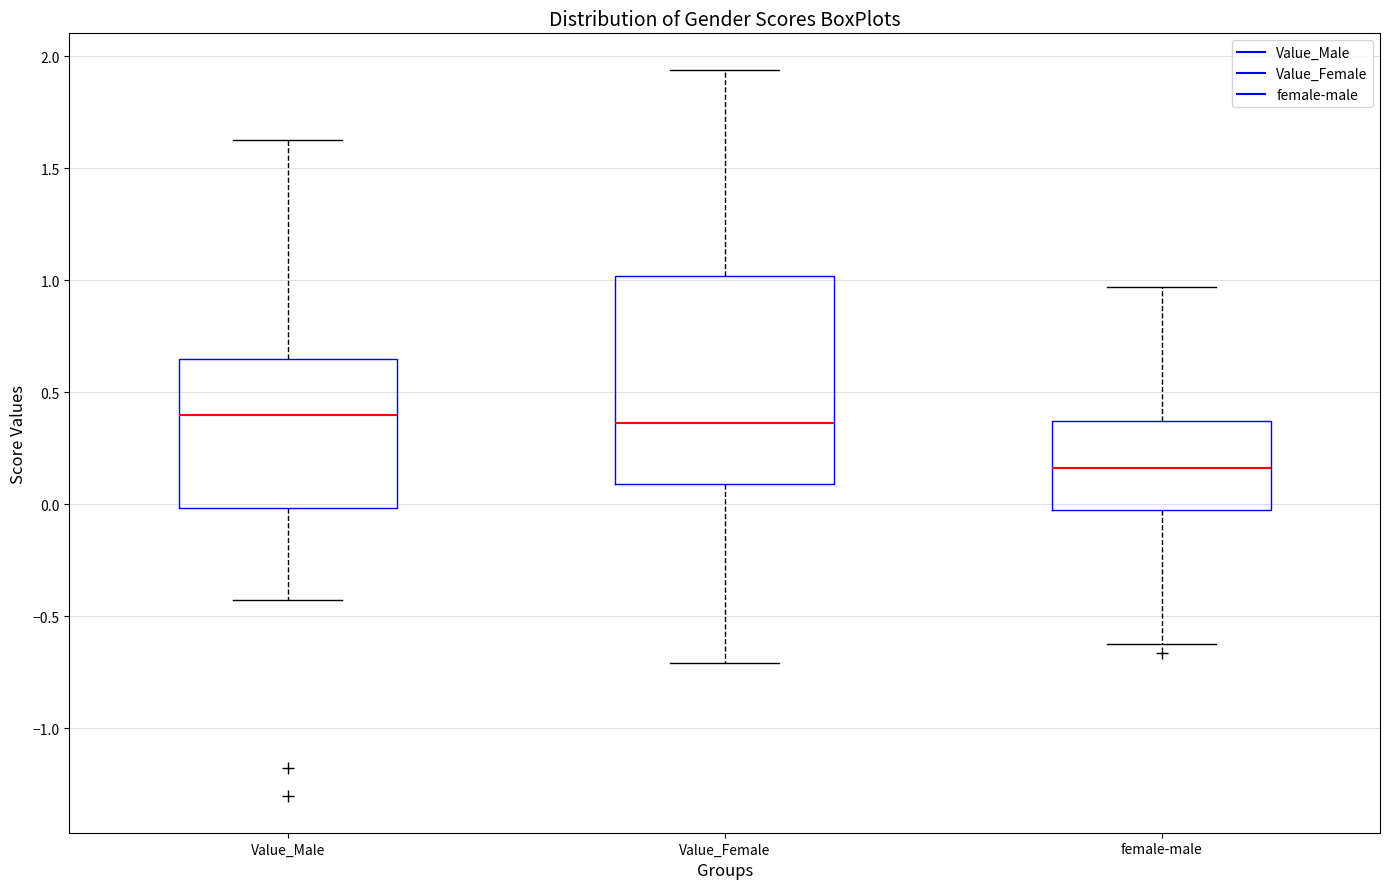

Reading left to right, transcribe this box plot: for each box, give where its median line is, the range the box spans, and where its two whiskers end, as read against the y-axis. The values are not printed on the chart, so give them approximately, as read against the axis.

Value_Male: median 0.40, box 0.00 to 0.65, whiskers -0.40 to 1.65
Value_Female: median 0.35, box 0.10 to 1.00, whiskers -0.70 to 1.95
female-male: median 0.15, box -0.05 to 0.35, whiskers -0.60 to 0.95